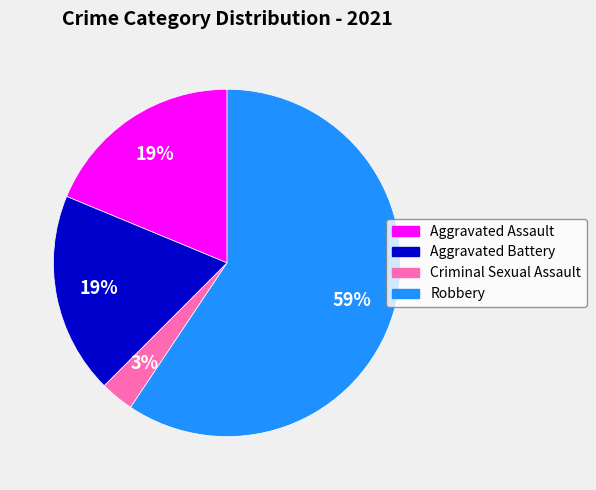

What is the smallest slice in the pie chart?

Criminal Sexual Assault